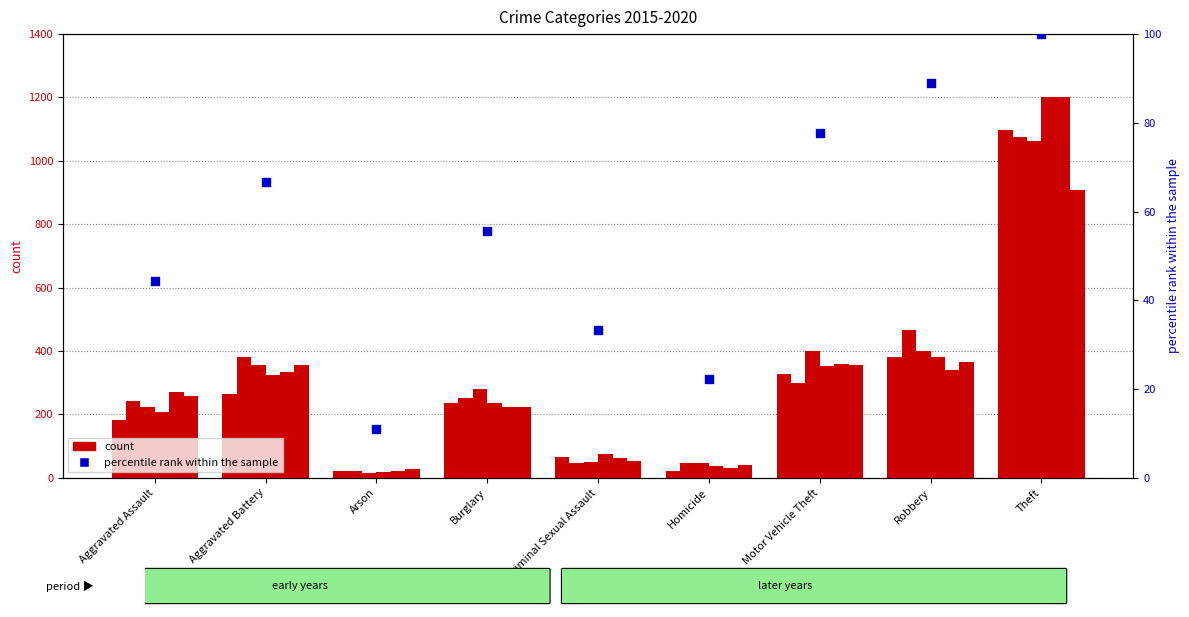

What is the change in value from Aggravated Assault to Theft?

+55.6